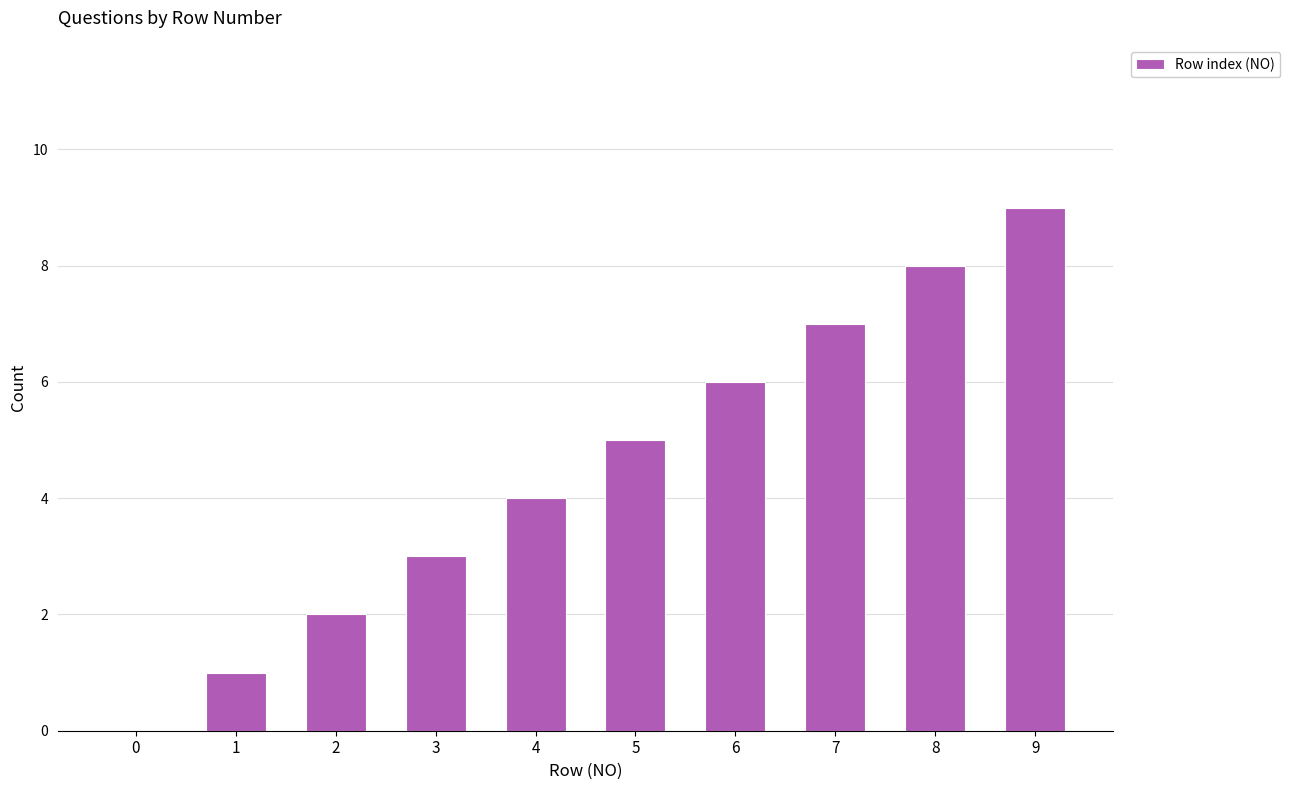

The value at 9 is 9. True or false?

True